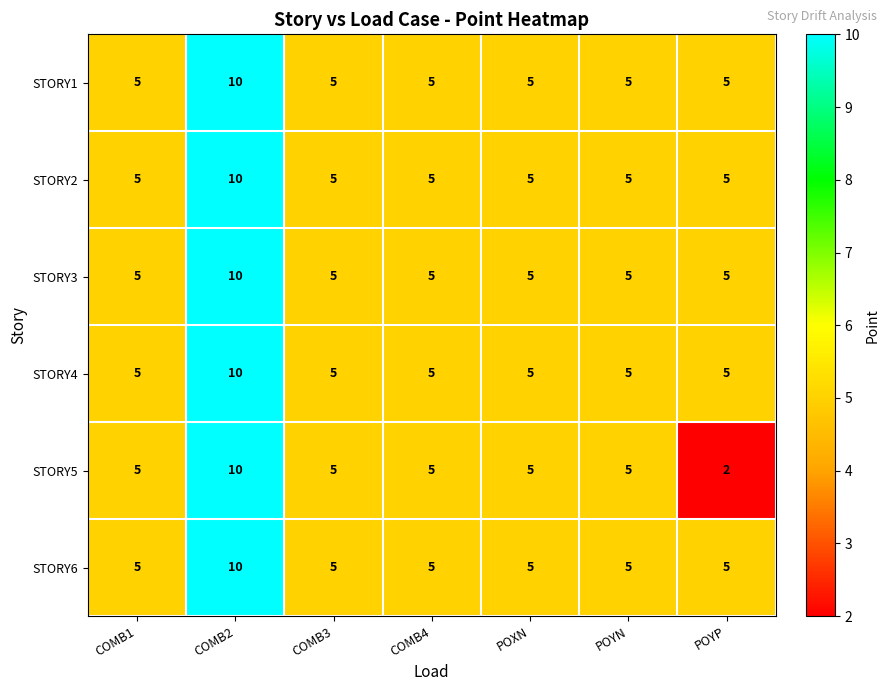

True or false: STORY5 has a value of 5 at POYN.

True